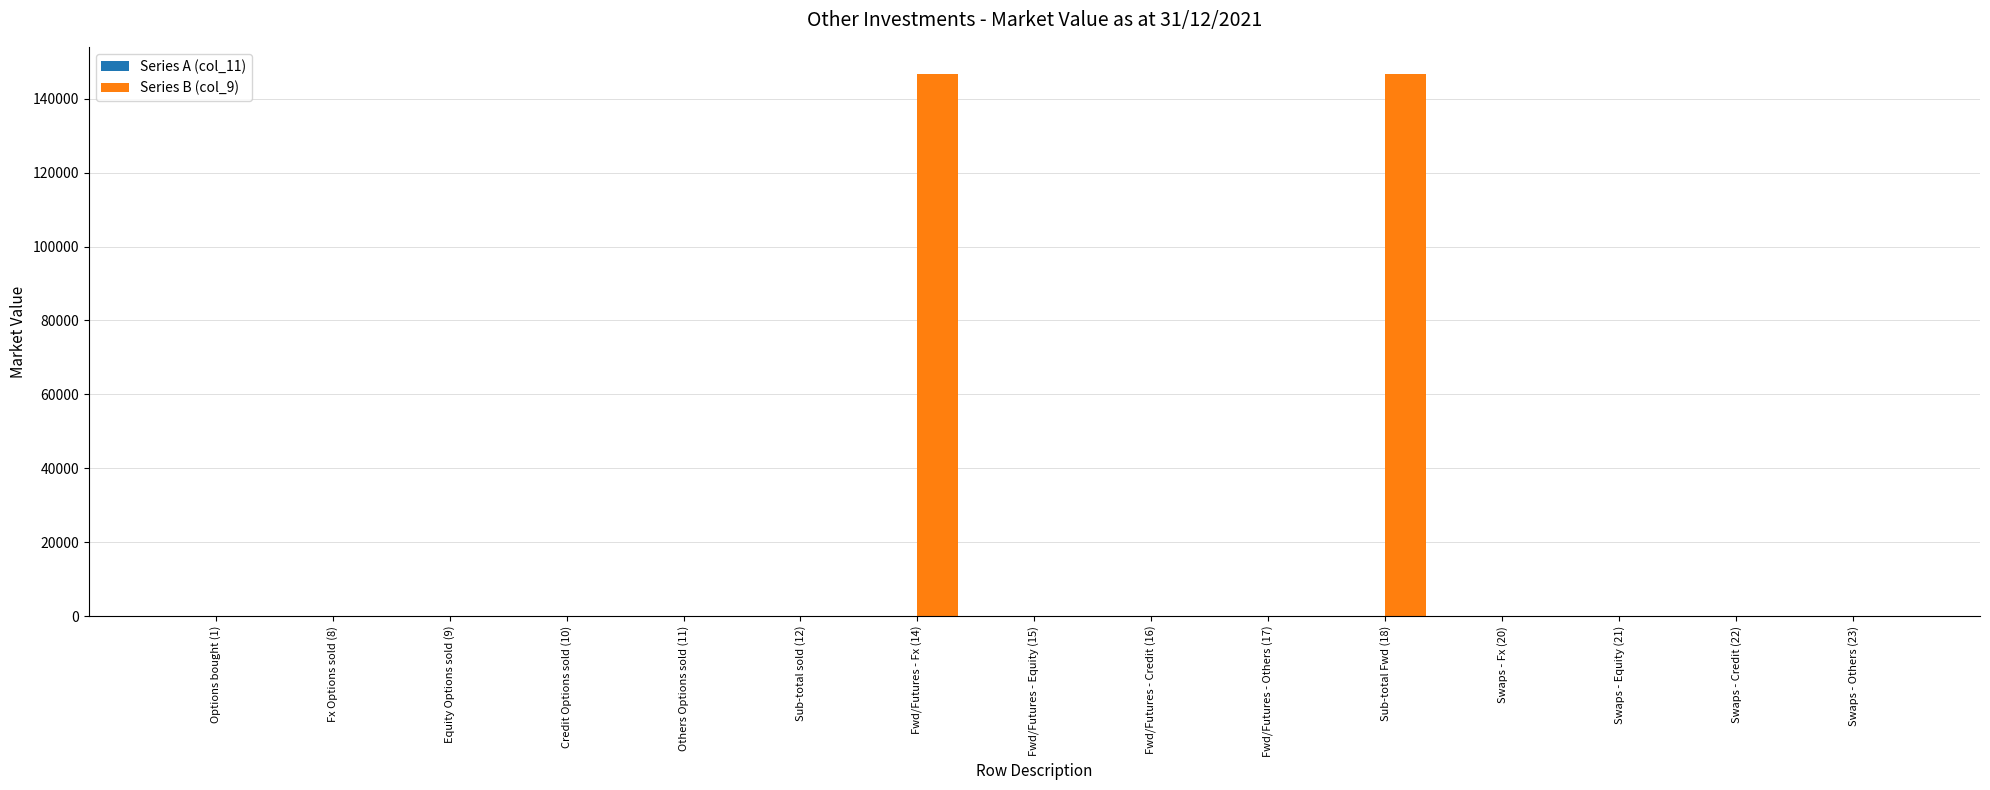

Is it true that the value at Equity Options sold (9) is -74494?

False